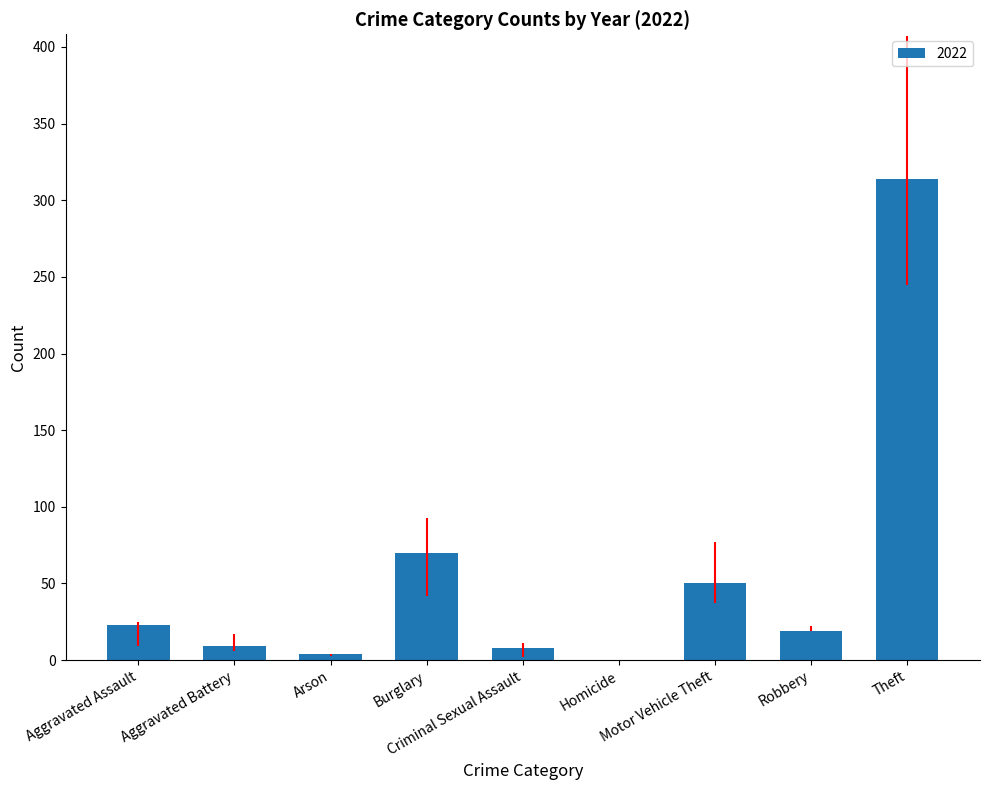

Between Aggravated Assault and Aggravated Battery, which is larger?

Aggravated Assault